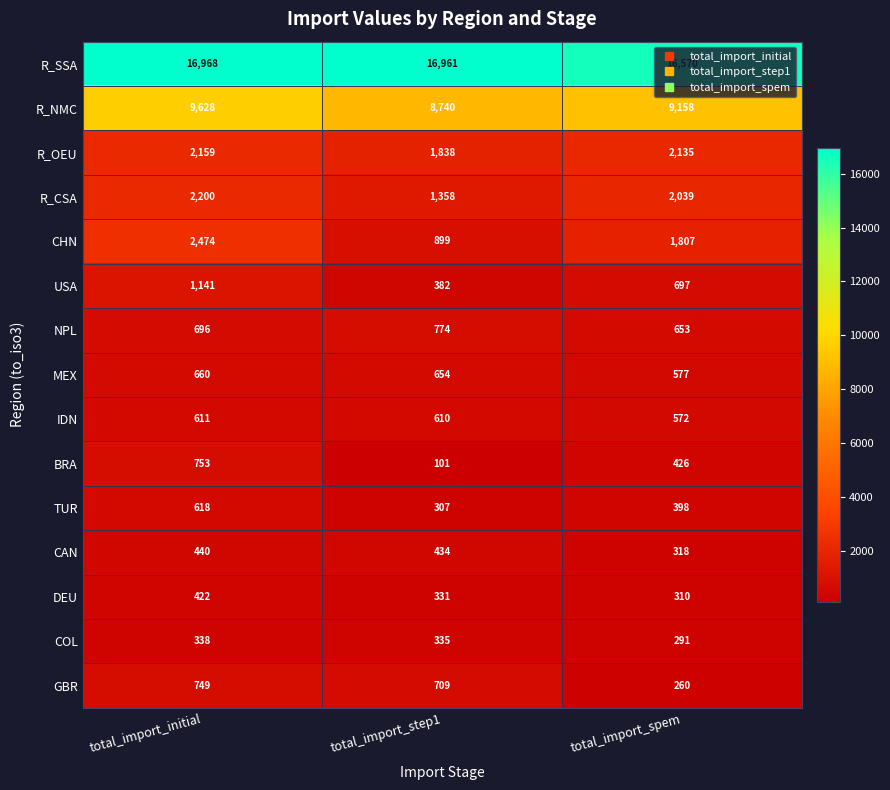

What value does the MEX series have at total_import_step1?

654